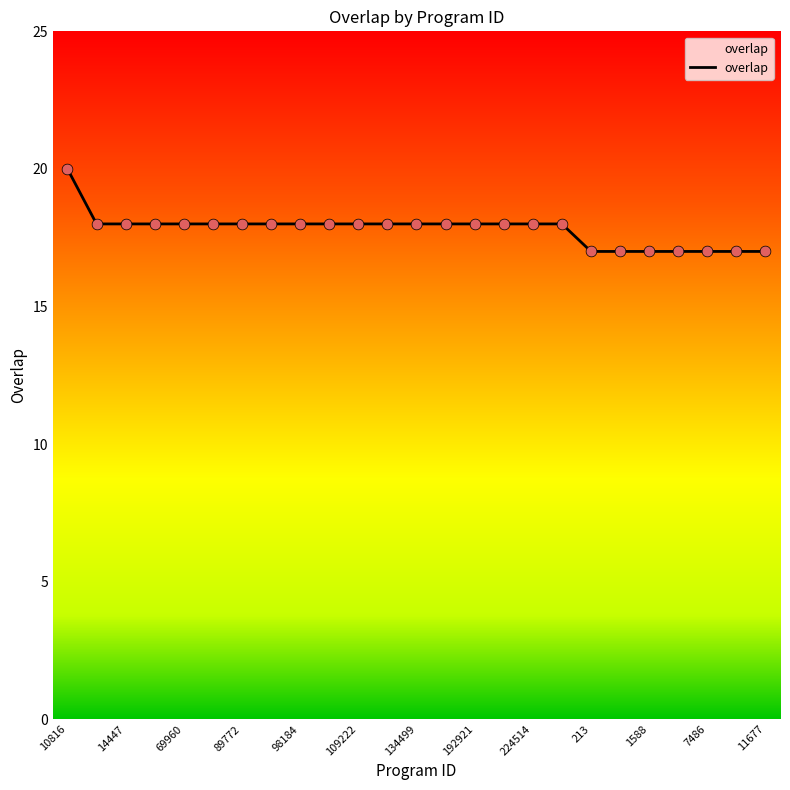

What is the greatest value displayed?

20